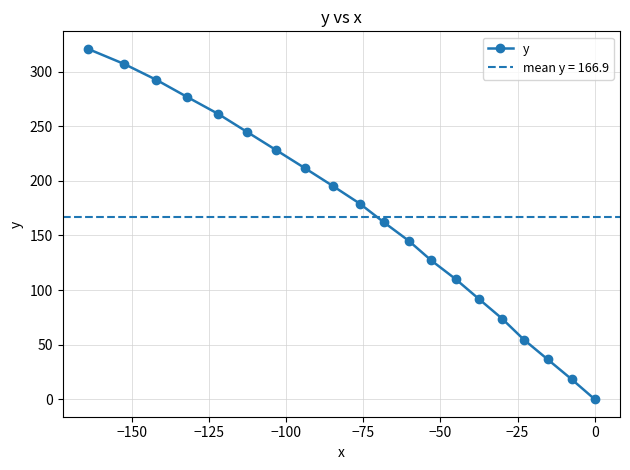

What is the value of the y point at the 4th from the left?

276.9